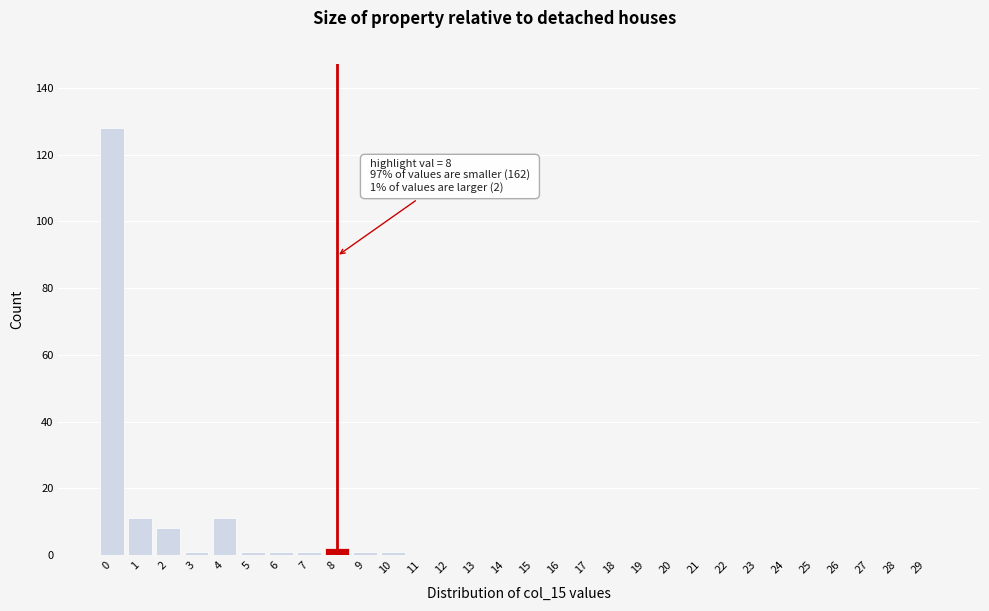

Reading left to right, extract all data points from this chart.

0=128	1=11	2=8	3=1	4=11	5=1	6=1	7=1	8=2	9=1	10=1	11=0	12=0	13=0	14=0	15=0	16=0	17=0	18=0	19=0	20=0	21=0	22=0	23=0	24=0	25=0	26=0	27=0	28=0	29=0